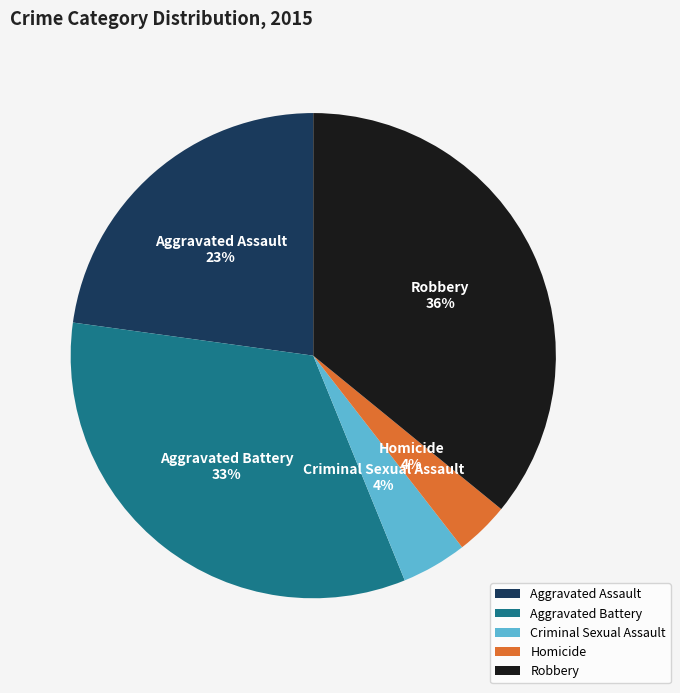

How many slices are in this pie chart?

5